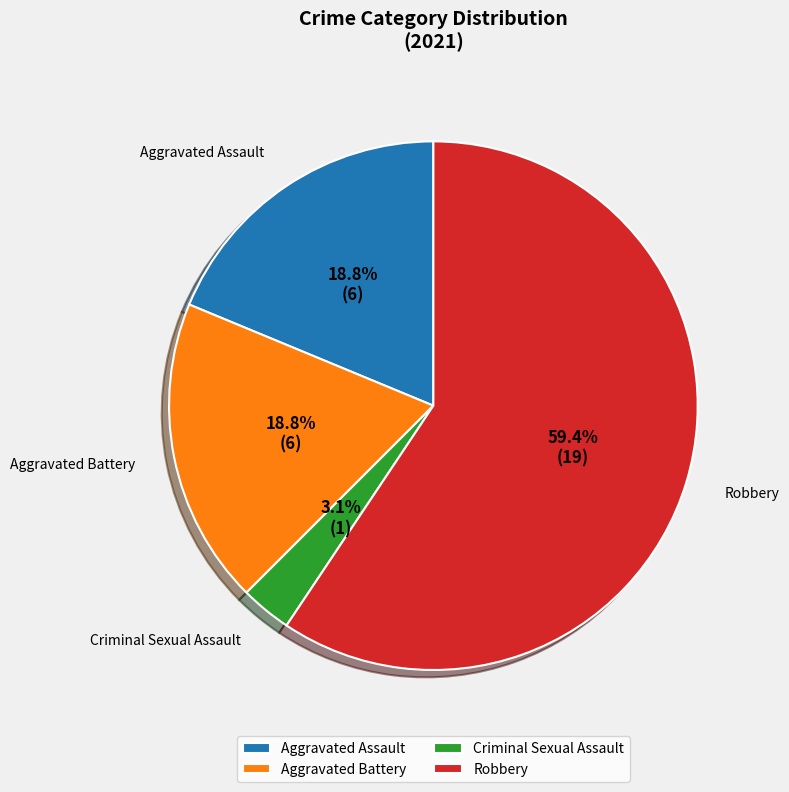

Which category has the smallest portion of the pie?

Criminal Sexual Assault